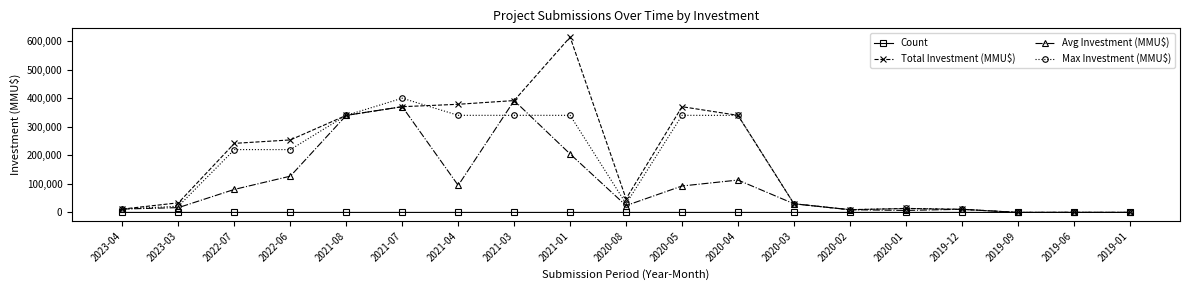

Where is Avg Investment (MMU$) nearest to the value 195865?

2021-01